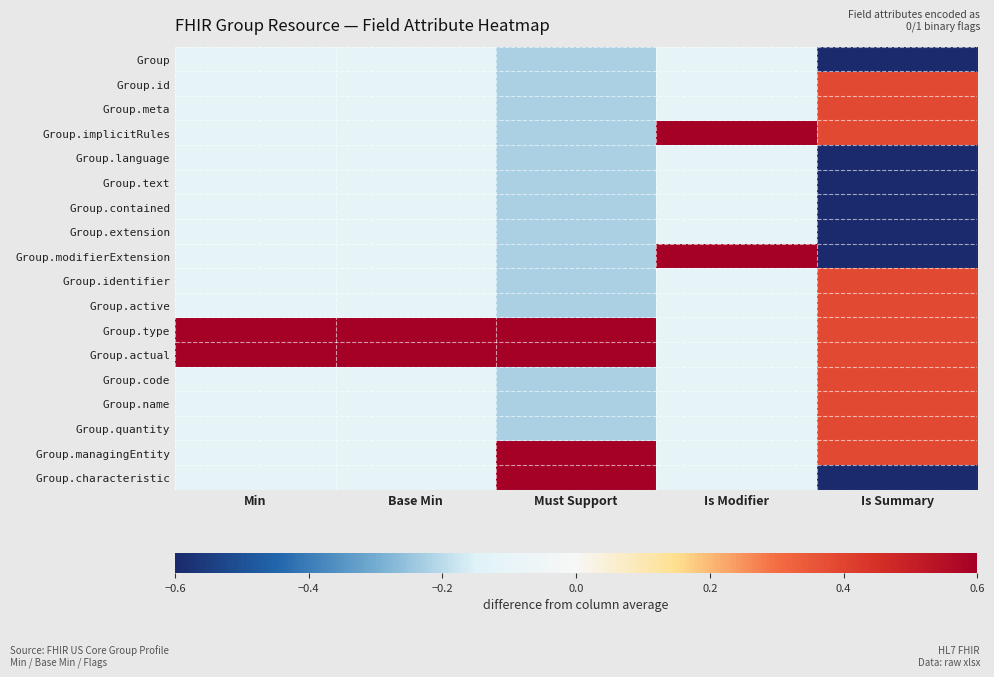

Reading left to right, extract all data points from this chart.

Group: Min=-0.1	Base Min=-0.1	Must Support=-0.2	Is Modifier=-0.1	Is Summary=-0.6
Group.id: Min=-0.1	Base Min=-0.1	Must Support=-0.2	Is Modifier=-0.1	Is Summary=0.4
Group.meta: Min=-0.1	Base Min=-0.1	Must Support=-0.2	Is Modifier=-0.1	Is Summary=0.4
Group.implicitRules: Min=-0.1	Base Min=-0.1	Must Support=-0.2	Is Modifier=0.9	Is Summary=0.4
Group.language: Min=-0.1	Base Min=-0.1	Must Support=-0.2	Is Modifier=-0.1	Is Summary=-0.6
Group.text: Min=-0.1	Base Min=-0.1	Must Support=-0.2	Is Modifier=-0.1	Is Summary=-0.6
Group.contained: Min=-0.1	Base Min=-0.1	Must Support=-0.2	Is Modifier=-0.1	Is Summary=-0.6
Group.extension: Min=-0.1	Base Min=-0.1	Must Support=-0.2	Is Modifier=-0.1	Is Summary=-0.6
Group.modifierExtension: Min=-0.1	Base Min=-0.1	Must Support=-0.2	Is Modifier=0.9	Is Summary=-0.6
Group.identifier: Min=-0.1	Base Min=-0.1	Must Support=-0.2	Is Modifier=-0.1	Is Summary=0.4
Group.active: Min=-0.1	Base Min=-0.1	Must Support=-0.2	Is Modifier=-0.1	Is Summary=0.4
Group.type: Min=0.9	Base Min=0.9	Must Support=0.8	Is Modifier=-0.1	Is Summary=0.4
Group.actual: Min=0.9	Base Min=0.9	Must Support=0.8	Is Modifier=-0.1	Is Summary=0.4
Group.code: Min=-0.1	Base Min=-0.1	Must Support=-0.2	Is Modifier=-0.1	Is Summary=0.4
Group.name: Min=-0.1	Base Min=-0.1	Must Support=-0.2	Is Modifier=-0.1	Is Summary=0.4
Group.quantity: Min=-0.1	Base Min=-0.1	Must Support=-0.2	Is Modifier=-0.1	Is Summary=0.4
Group.managingEntity: Min=-0.1	Base Min=-0.1	Must Support=0.8	Is Modifier=-0.1	Is Summary=0.4
Group.characteristic: Min=-0.1	Base Min=-0.1	Must Support=0.8	Is Modifier=-0.1	Is Summary=-0.6